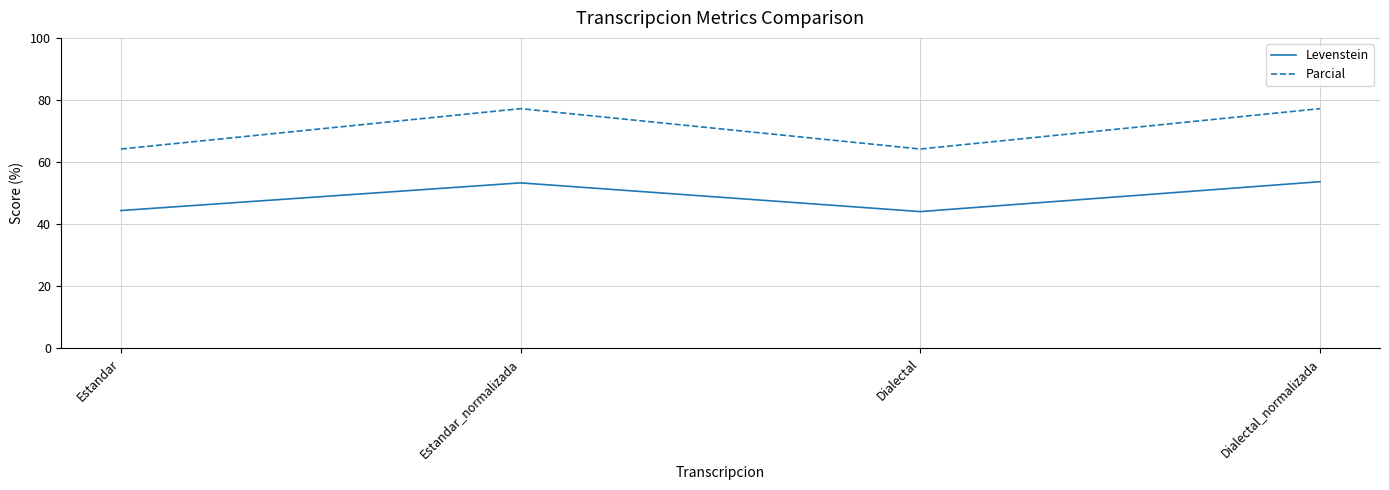

What are all the series names shown in the legend?

Levenstein, Parcial